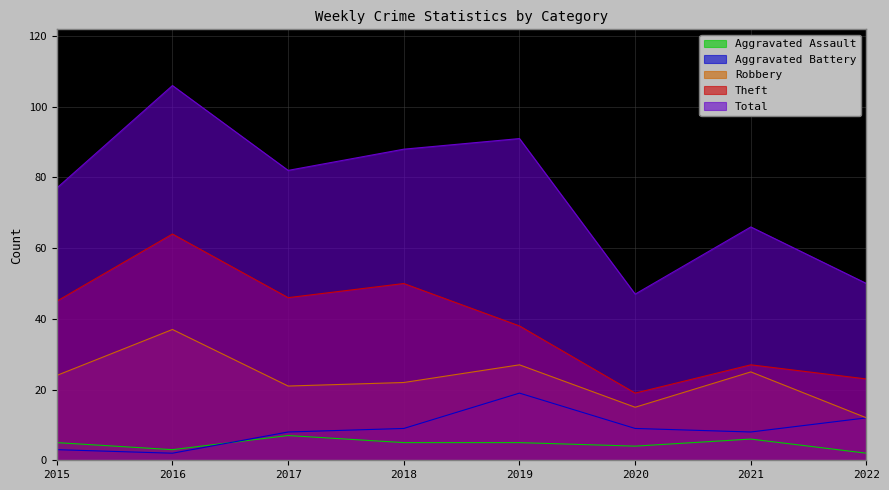

Rank the categories by Theft value from lowest to highest.

2020, 2022, 2021, 2019, 2015, 2017, 2018, 2016